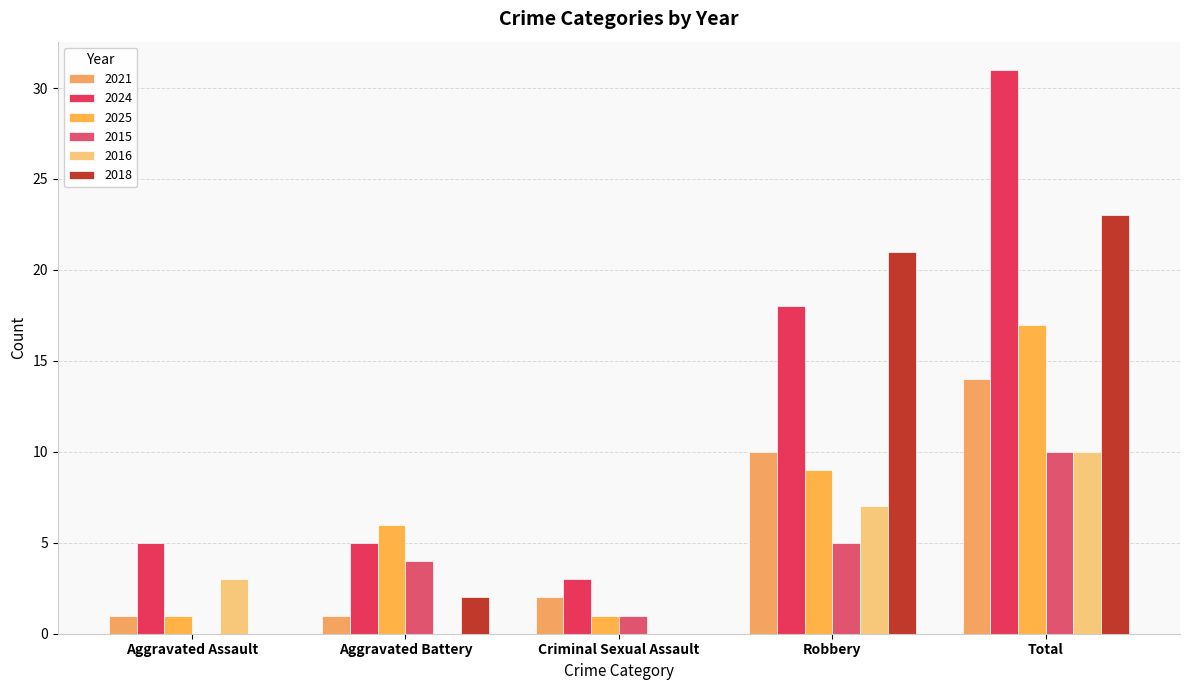

How many categories are shown in the chart?

5